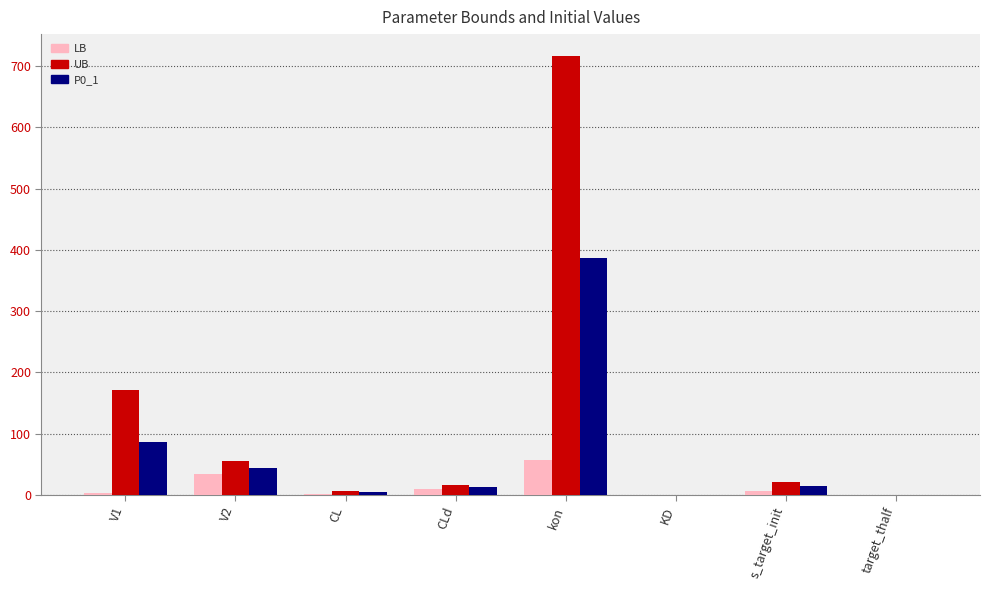

What value does the UB series have at CLd?

16.4